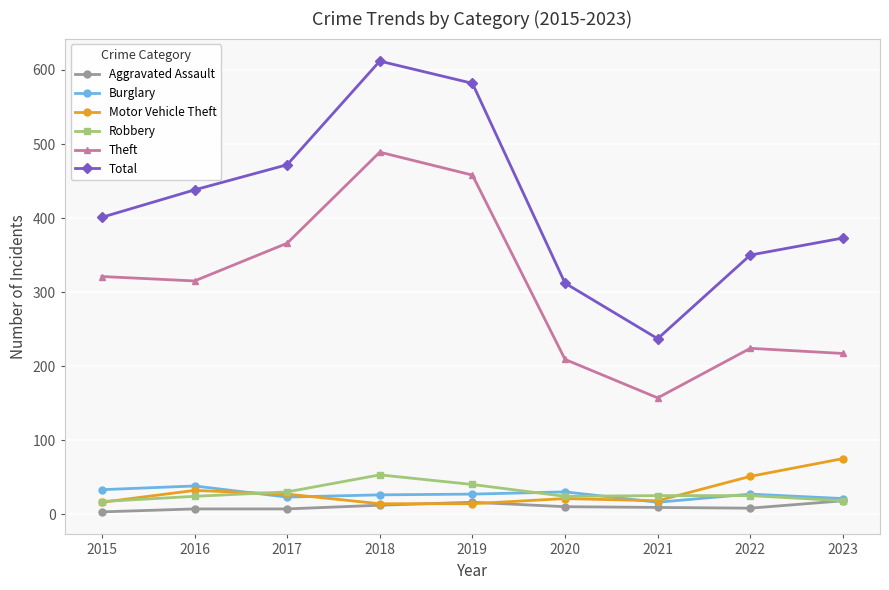

What is the value of the Motor Vehicle Theft point at the 2nd from the left?

32